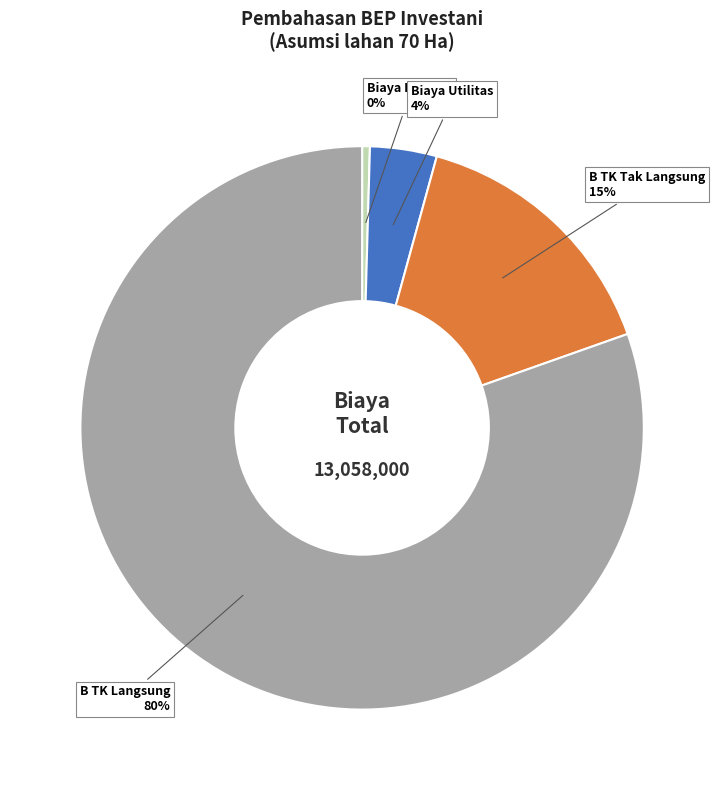

What is the majority slice?

B TK Langsung